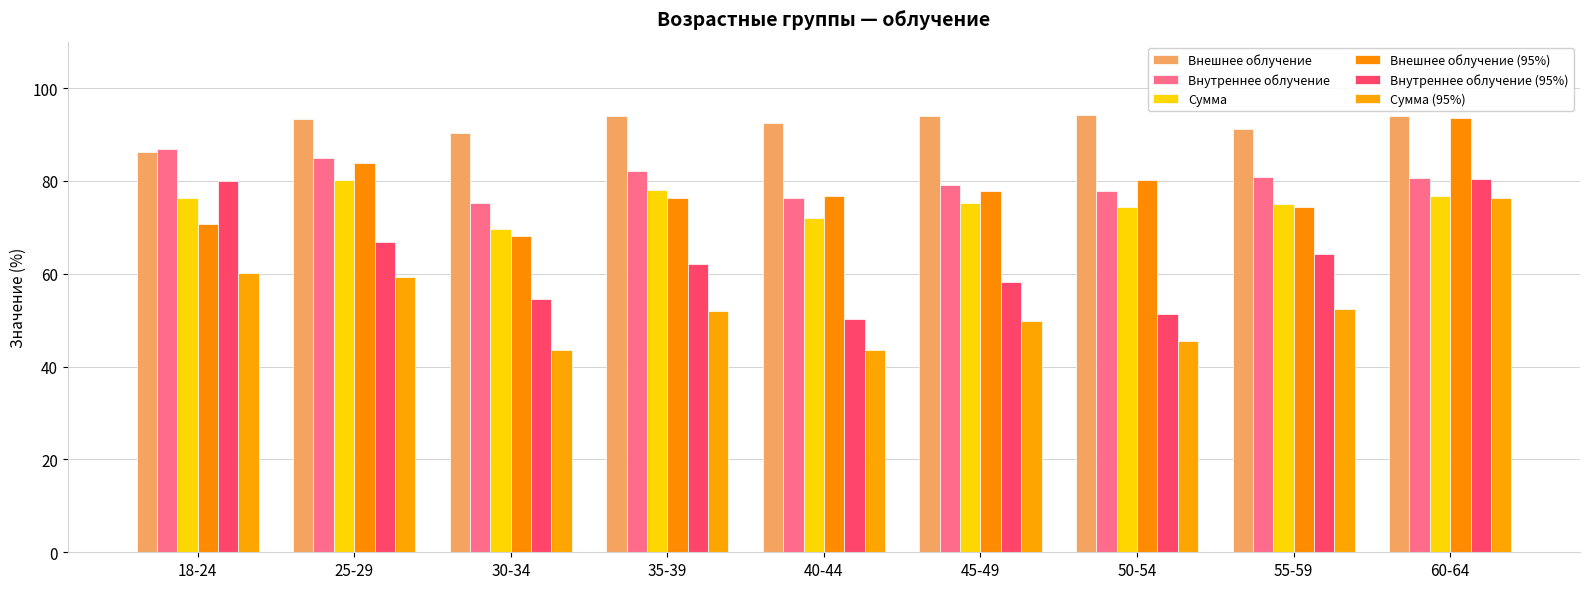

Is it true that Внутреннее облучение (95%) equals 126.6 at 18-24?

False